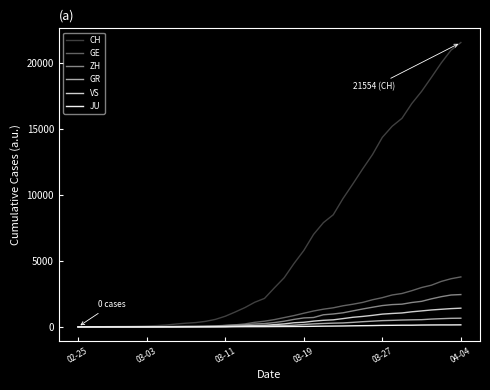

Which series has the largest total across all categories?

CH